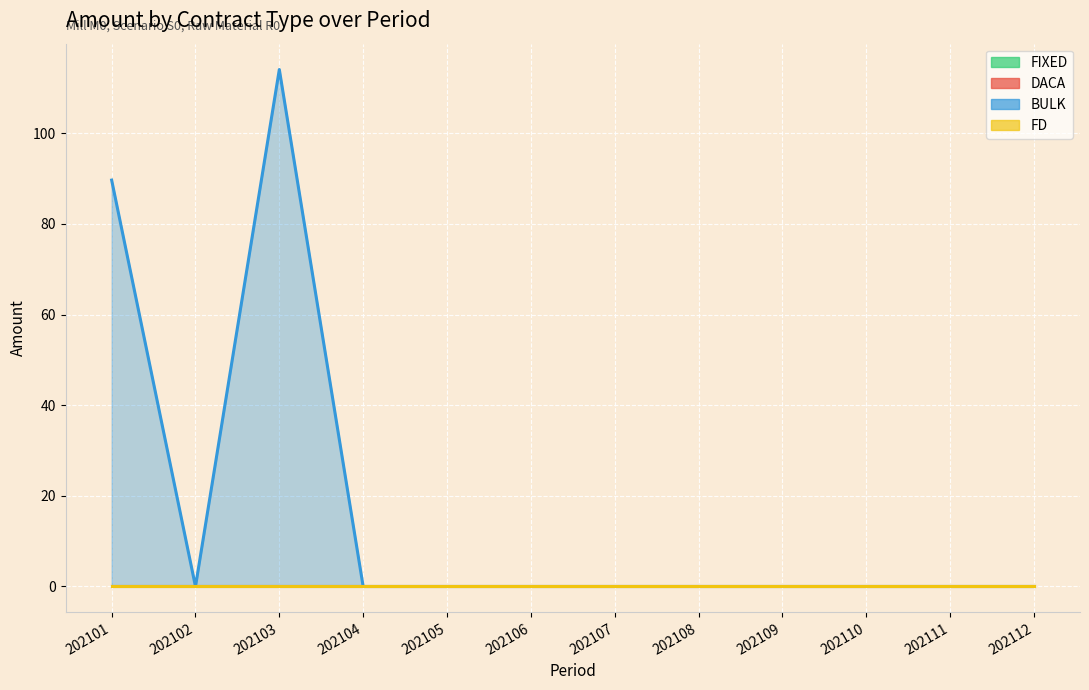

The DACA series shows 0.0 at 202109. True or false?

True